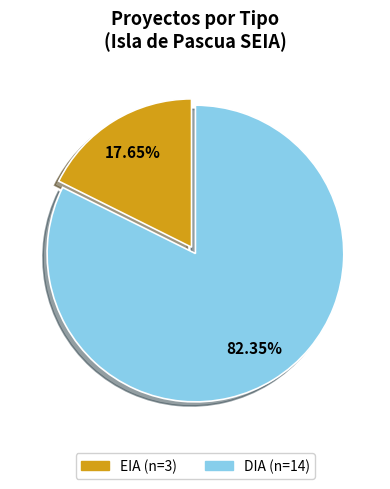

To the nearest percent, what is the combined percentage of EIA and DIA?

100%